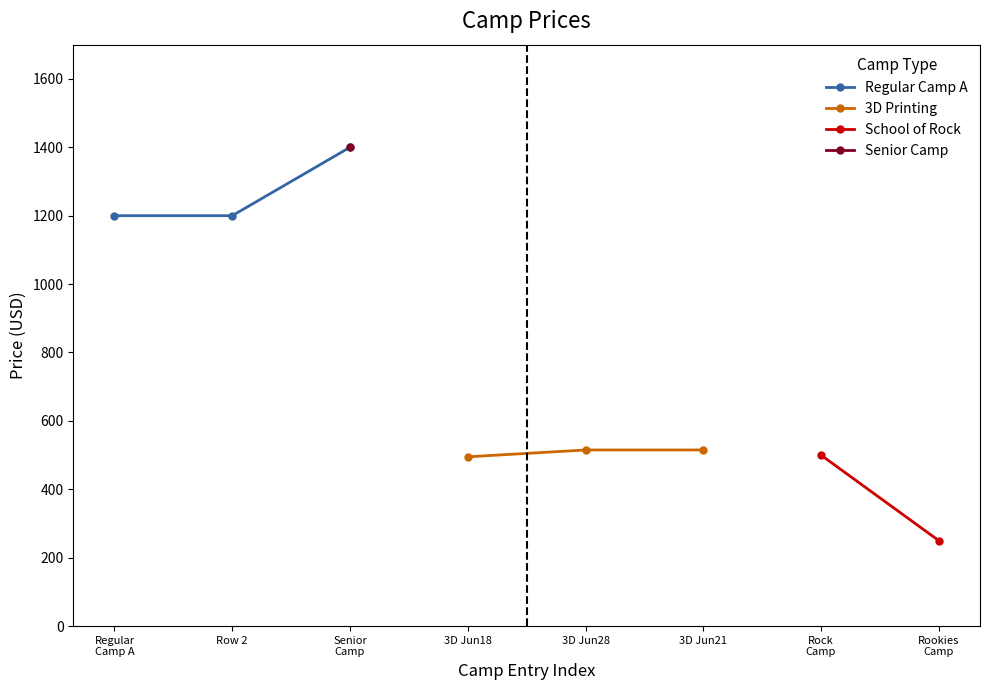

What is the value of the Regular Camp A point at the 2nd from the left?

1200